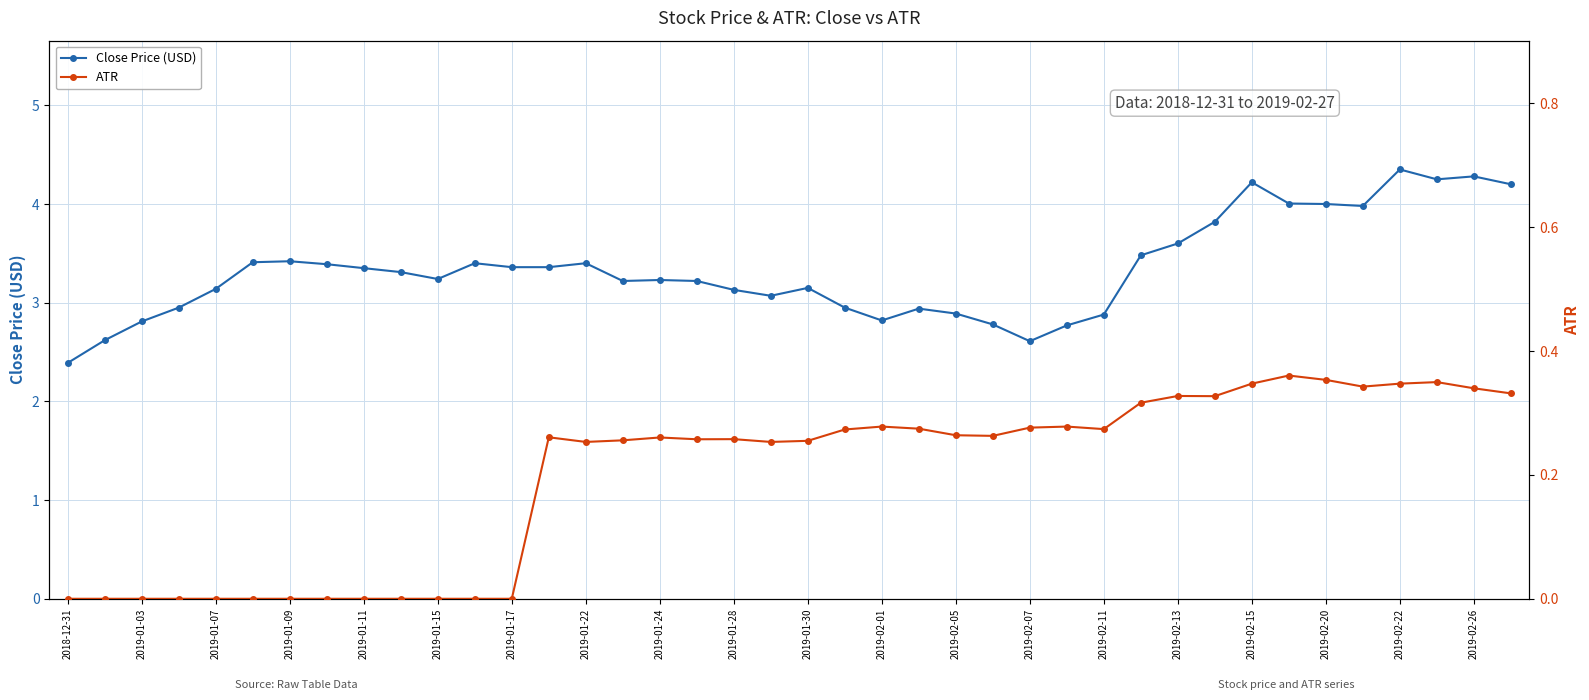

At how many categories does at least one series exceed 2?

40